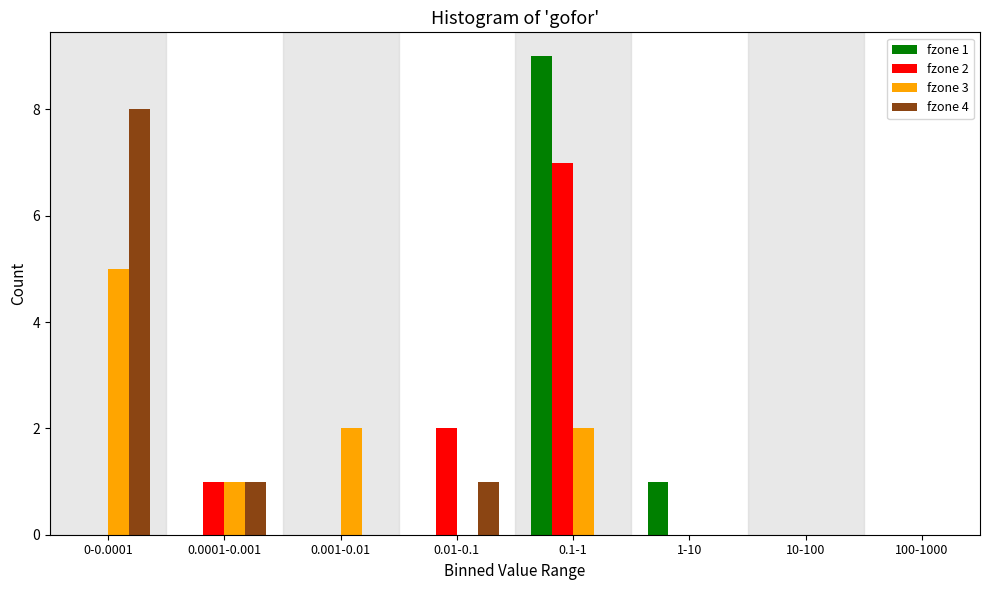

Between 0-0.0001 and 1-10, which series saw the biggest shift?

fzone 4